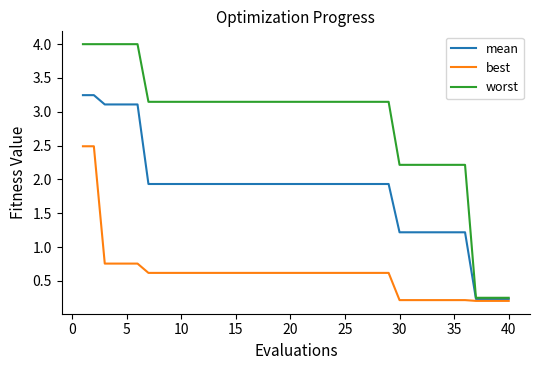

How many series are shown in this chart?

3